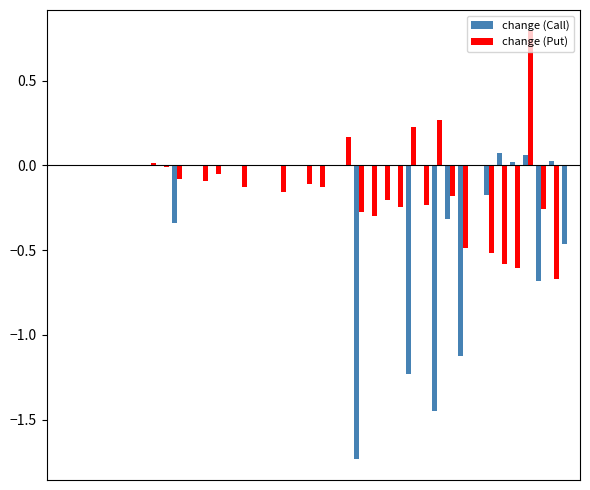

Are the bars grouped side by side (vs. stacked)?

Yes